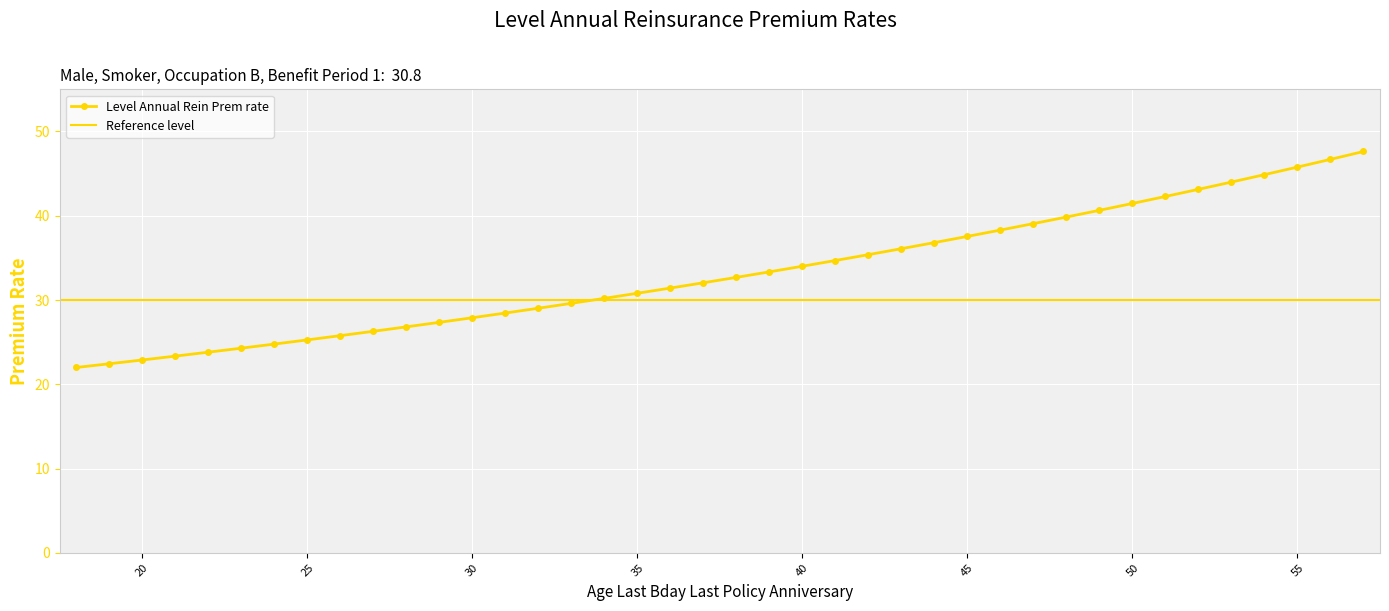

Reading left to right, list all the values displayed in this chart.

22.0	22.4	22.9	23.3	23.8	24.3	24.8	25.3	25.8	26.3	26.8	27.4	27.9	28.5	29.0	29.6	30.2	30.8	31.4	32.0	32.7	33.3	34.0	34.7	35.4	36.1	36.8	37.6	38.3	39.1	39.8	40.6	41.5	42.3	43.1	44.0	44.9	45.8	46.7	47.6